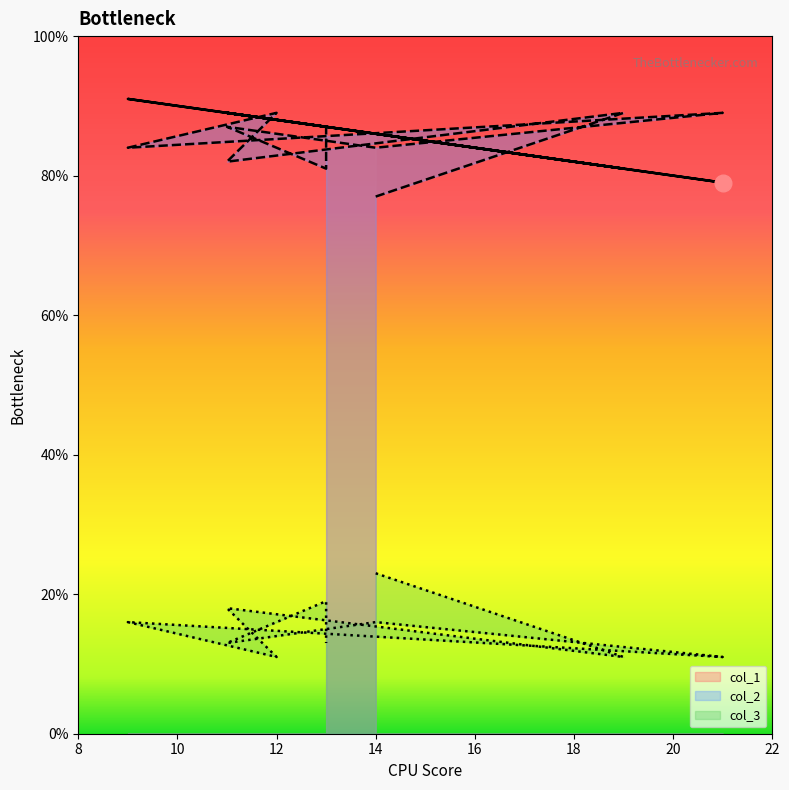

True or false: col_1 and col_3 intersect in this chart.

False